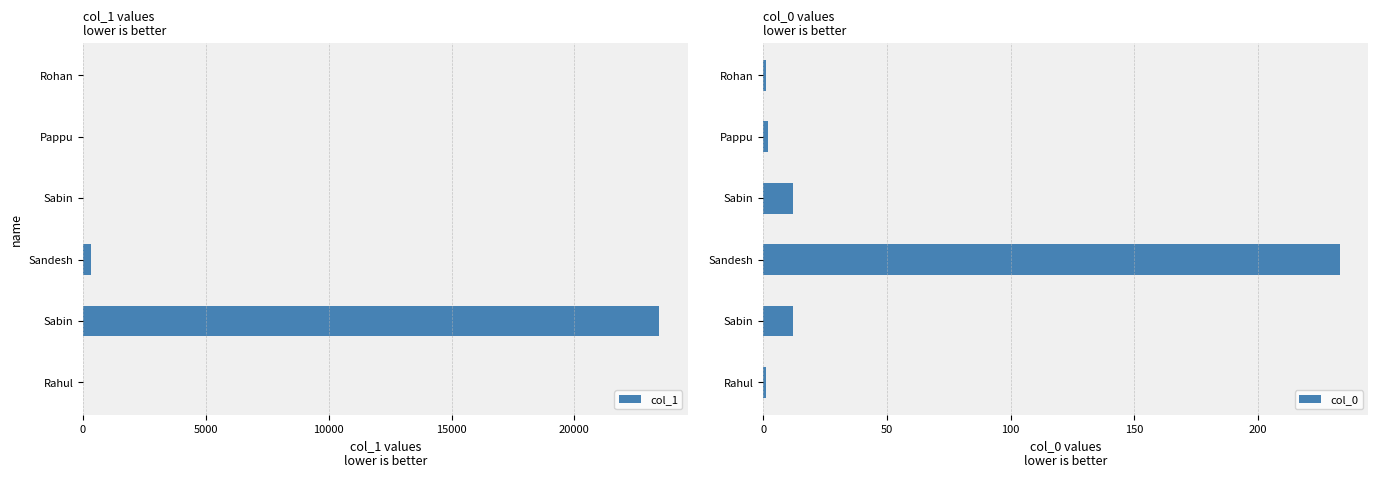

How many data points in col_1 are above 18?

2